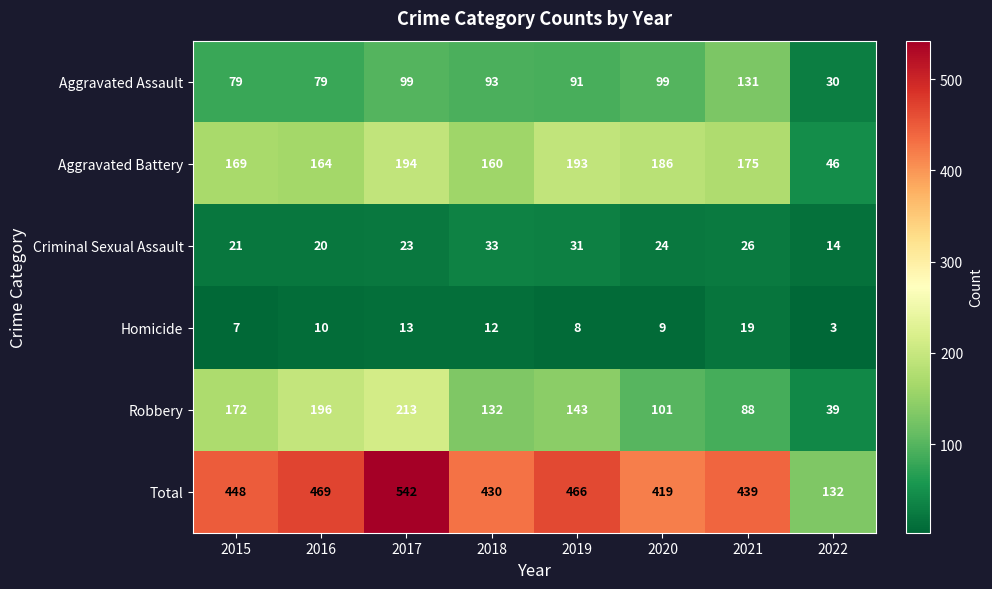

What is the maximum value shown in the chart?

542